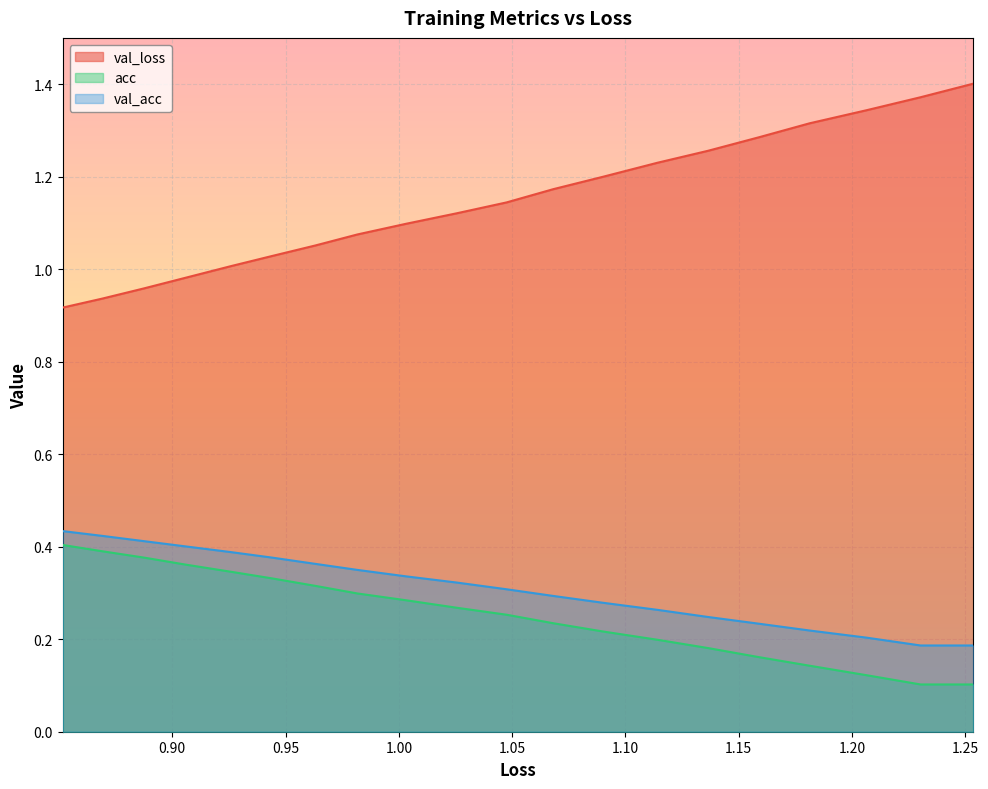

Which series has the largest range (max minus min)?

val_loss